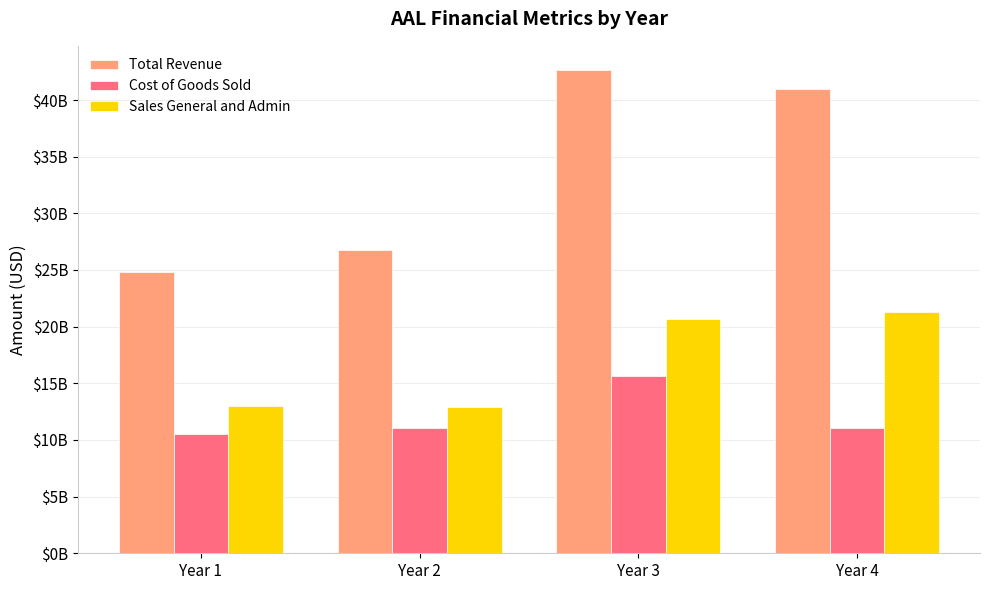

What are all the series names shown in the legend?

Total Revenue, Cost of Goods Sold, Sales General and Admin